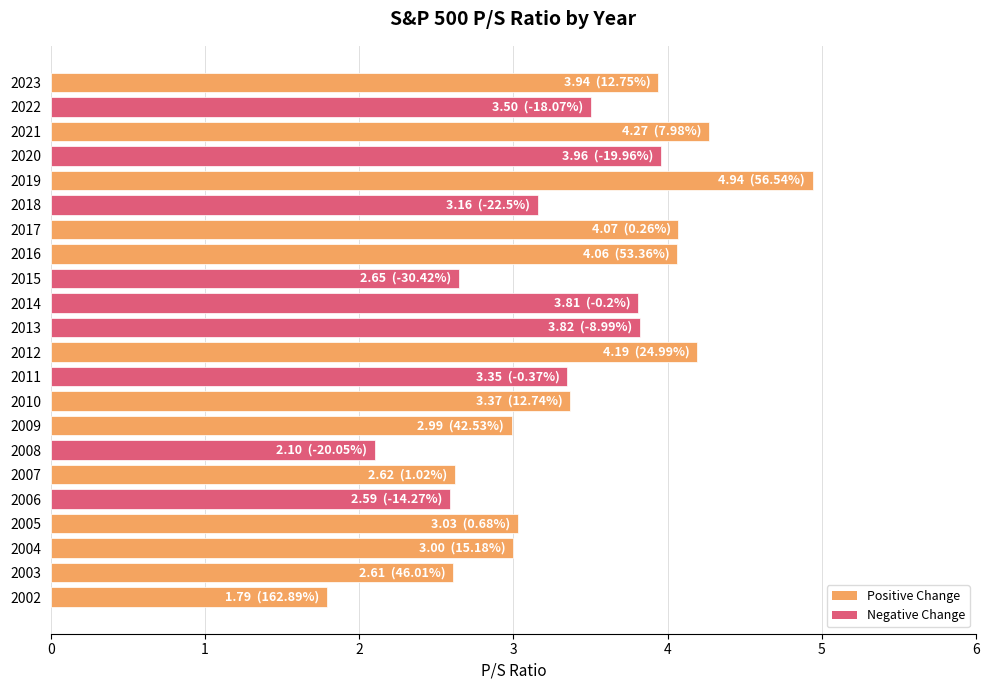

True or false: the data shows 1.7 at 2013.

False